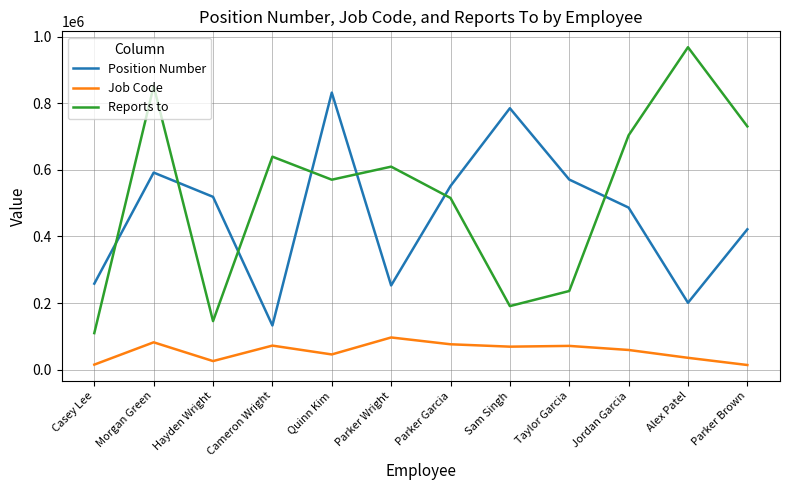

How many categories are shown in the chart?

12